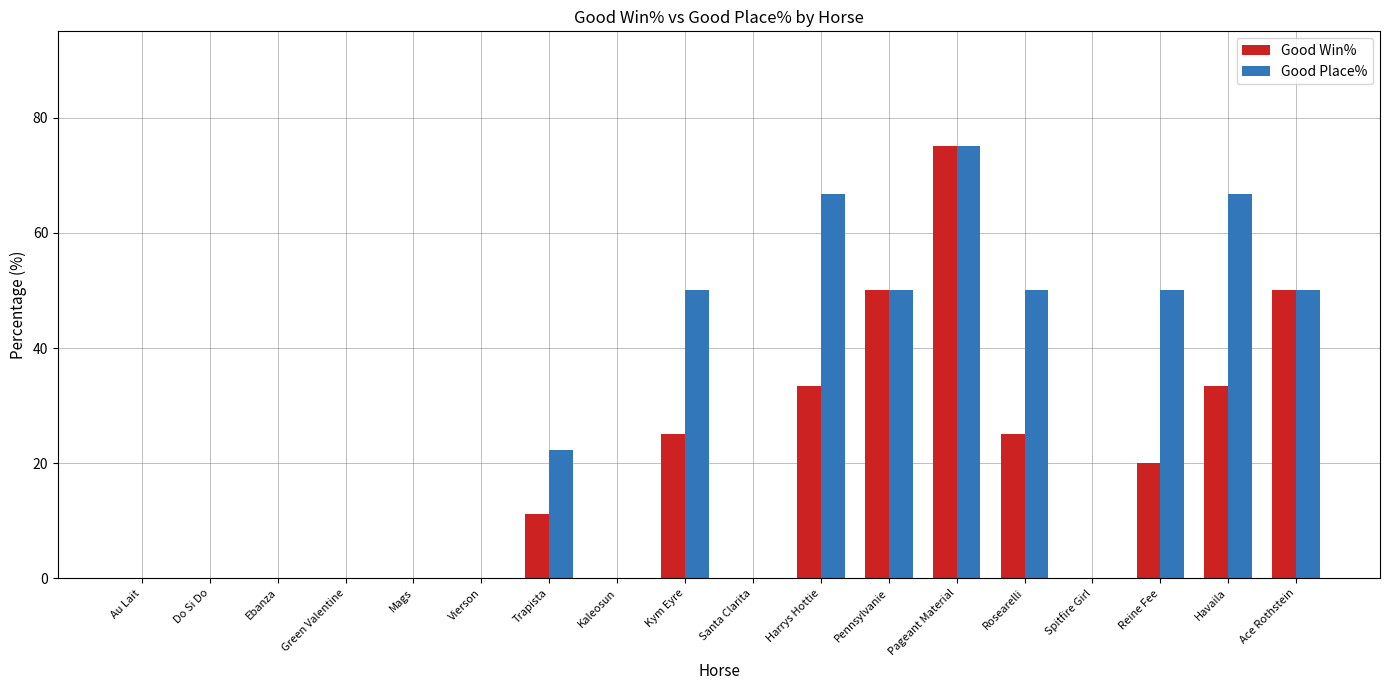

Between Au Lait and Havaila, which series saw the biggest shift?

Good Place%